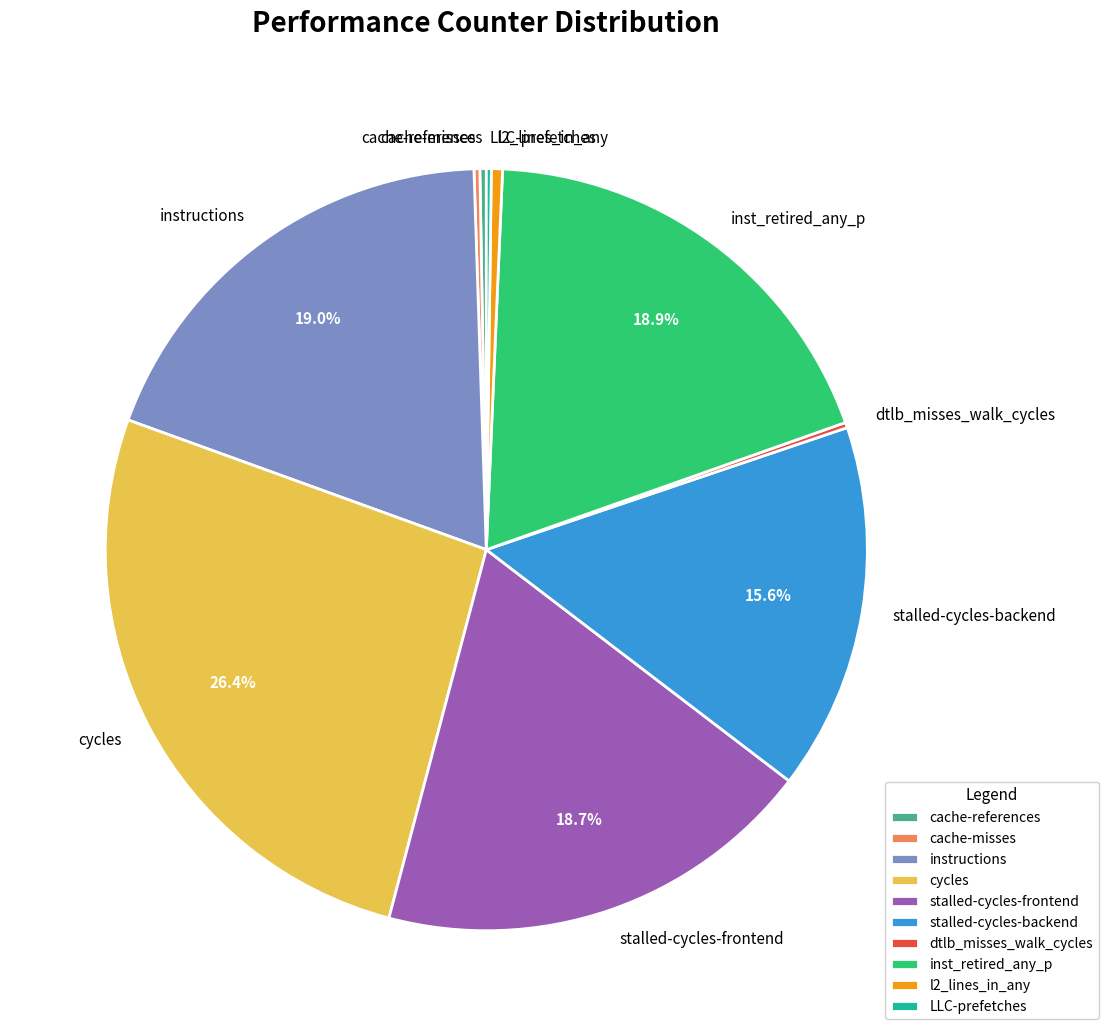

Does any single category account for the majority?

No